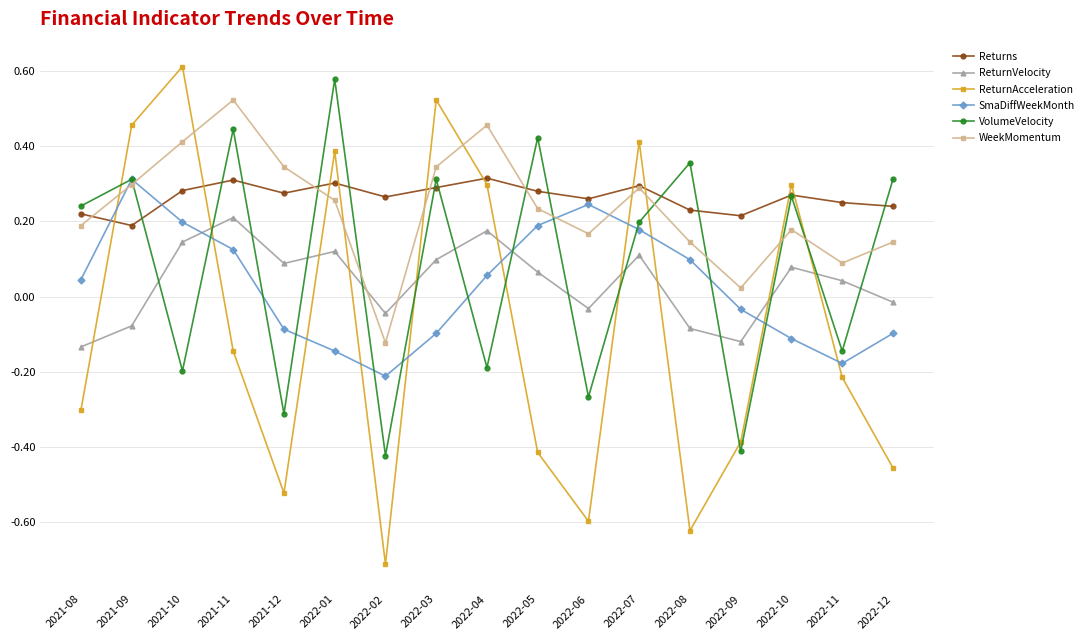

What position from the left is 2022-07?

12